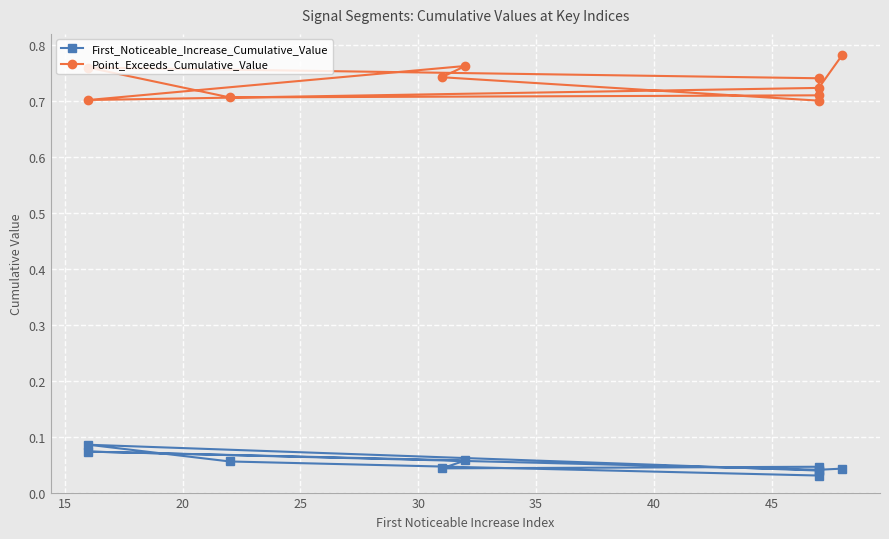

Reading left to right, what are all the values shown in this chart?

First_Noticeable_Increase_Cumulative_Value: 0.0	0.1	0.1	0.0	0.0	0.0	0.1	0.1	0.0	0.0
Point_Exceeds_Cumulative_Value: 0.7	0.7	0.8	0.7	0.7	0.7	0.8	0.7	0.7	0.8